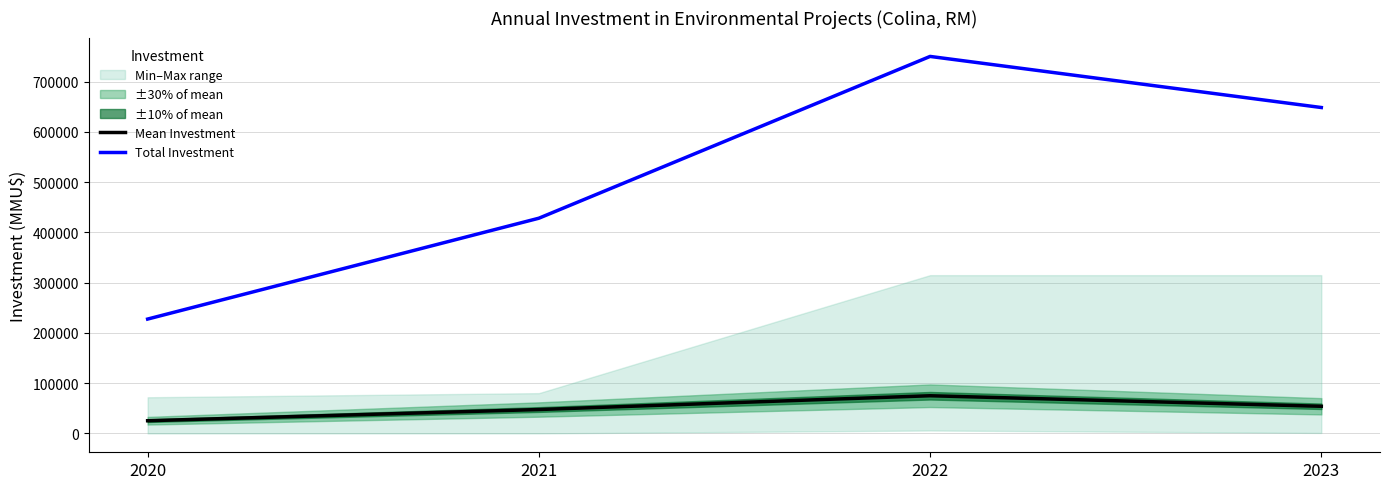

Between 2020 and 2021, which series saw the biggest shift?

Total Investment